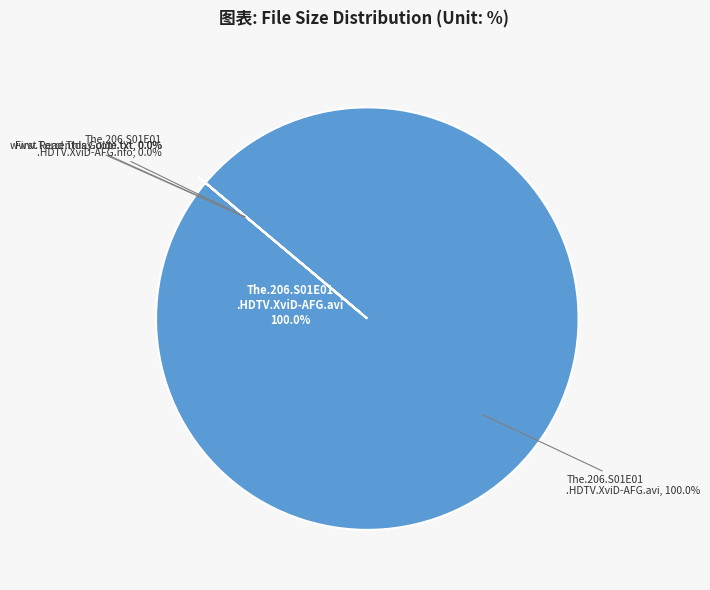

What is the majority slice?

The.206.S01E01.HDTV.XviD-AFG.avi